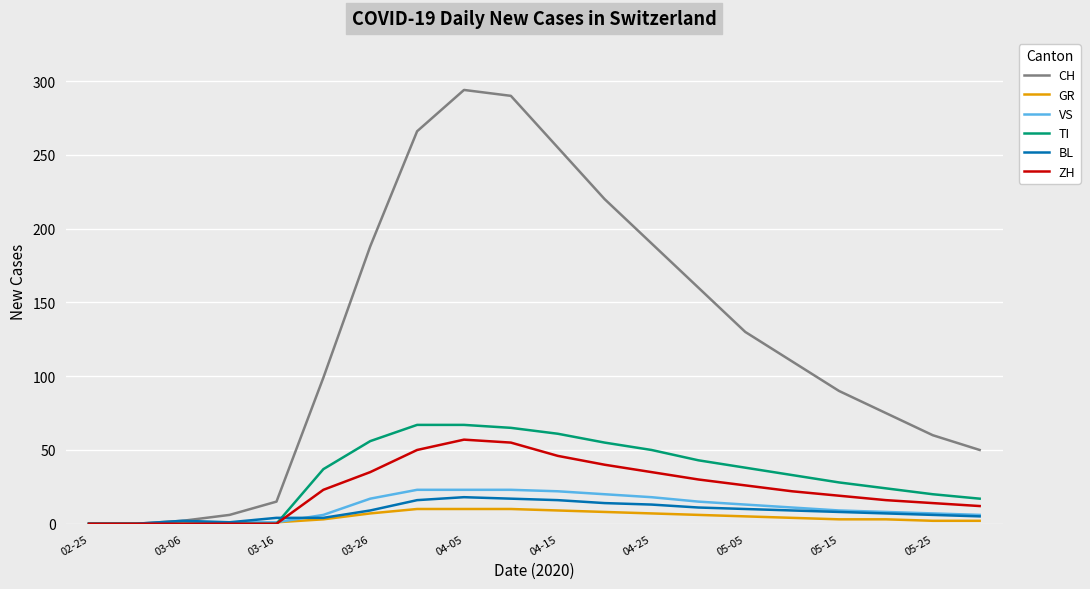

Which series has the largest range (max minus min)?

CH